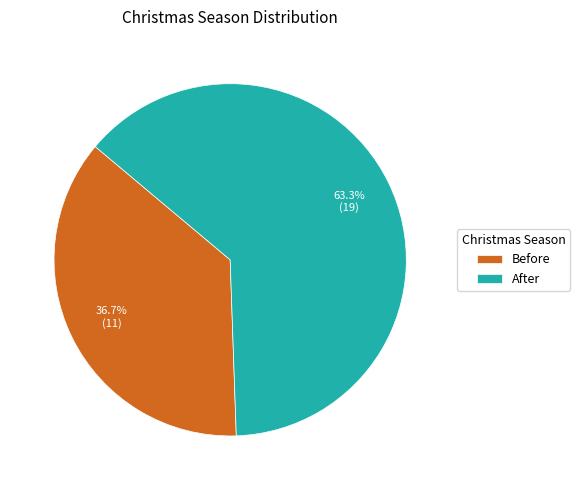

Which has a higher value, After or Before?

After